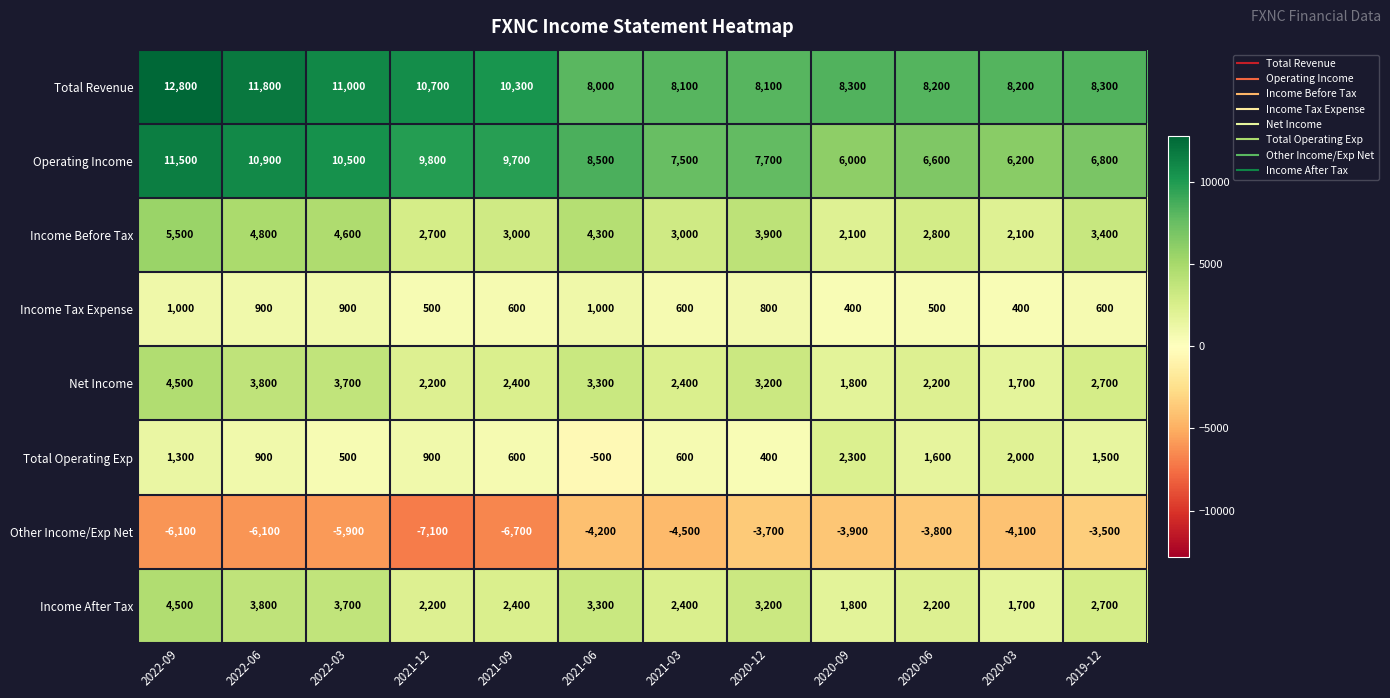

Which series changed the most between 2022-06 and 2019-12?

Operating Income